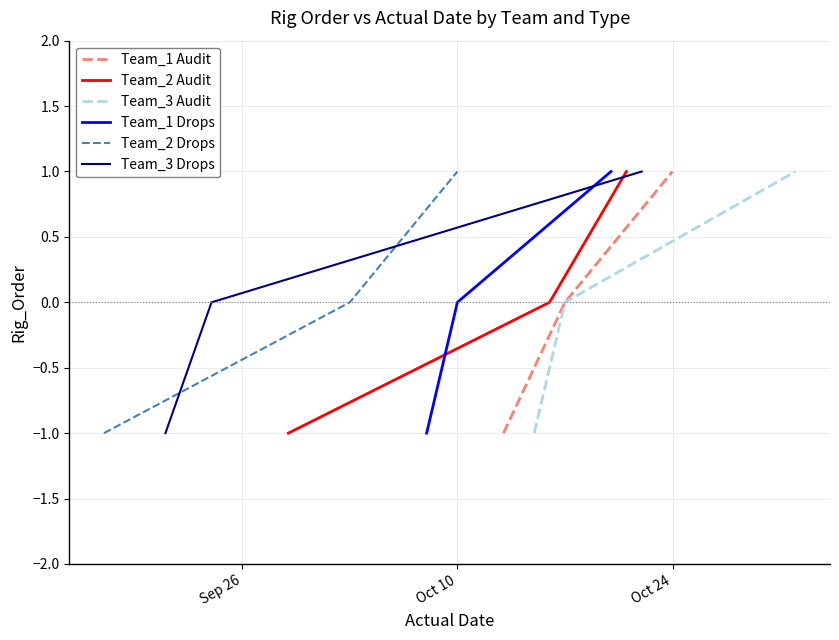

What are all the series names shown in the legend?

Team_1 Audit, Team_2 Audit, Team_3 Audit, Team_1 Drops, Team_2 Drops, Team_3 Drops